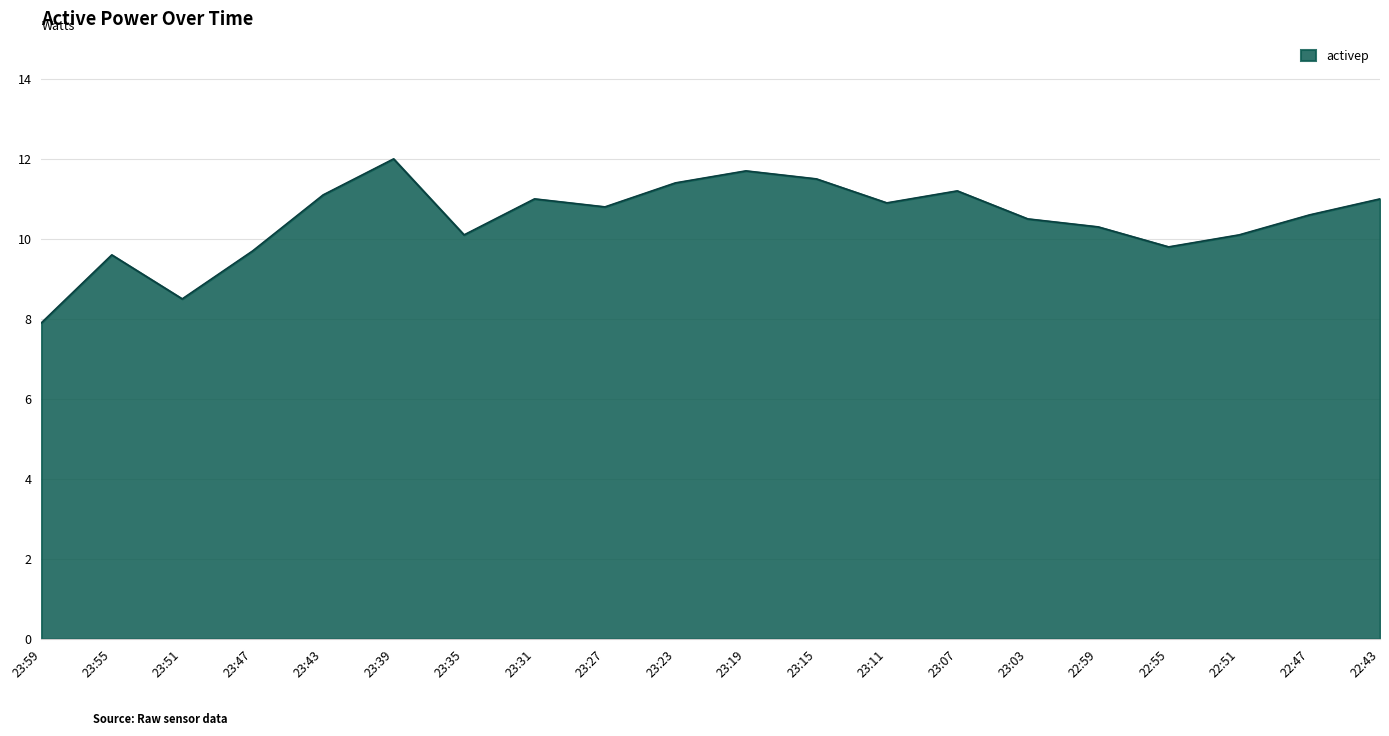

Read the value at 22:59.

10.3